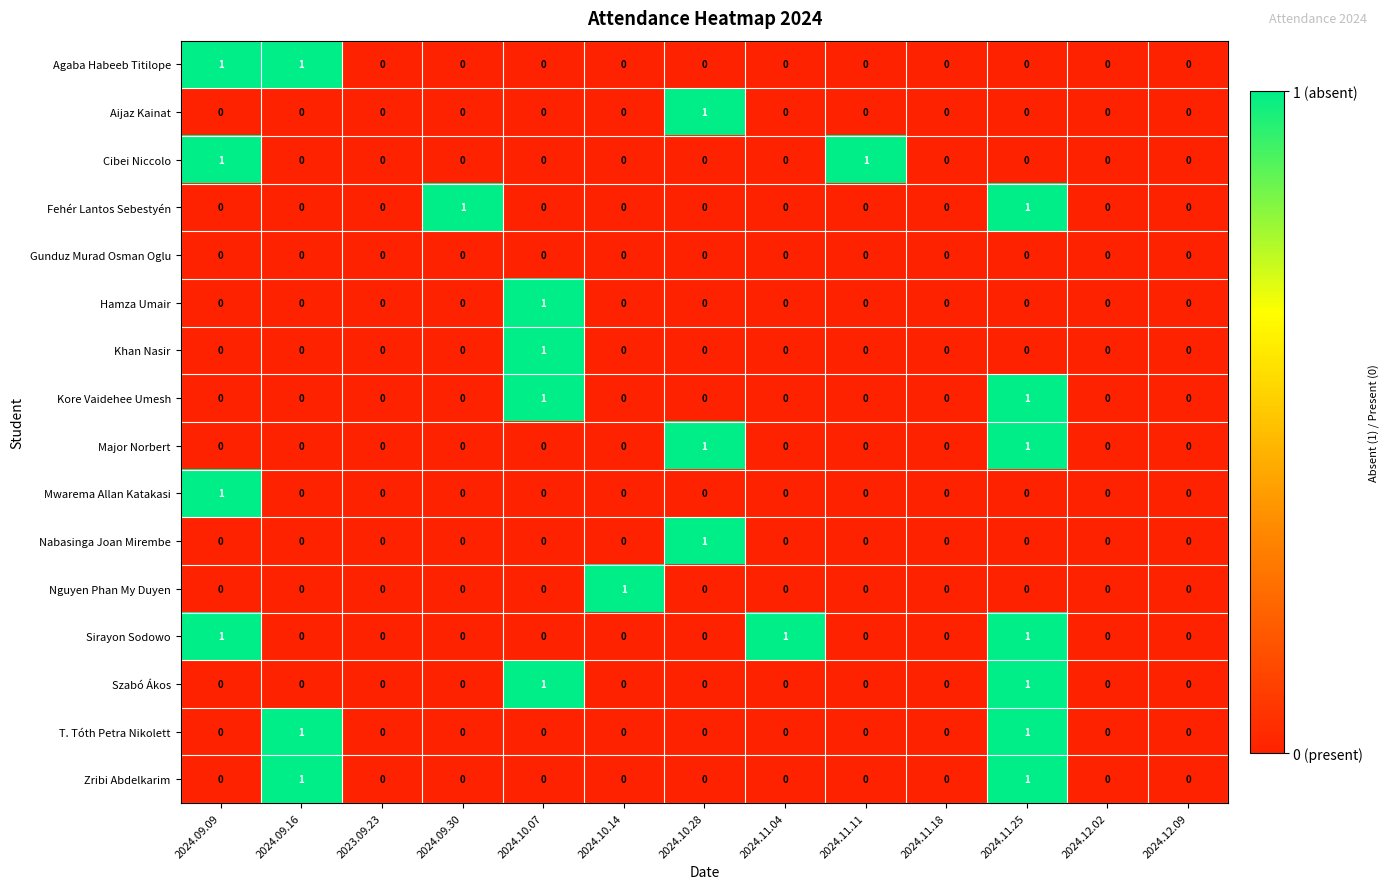

The Fehér Lantos Sebestyén series shows 0 at 2024.11.04. True or false?

True